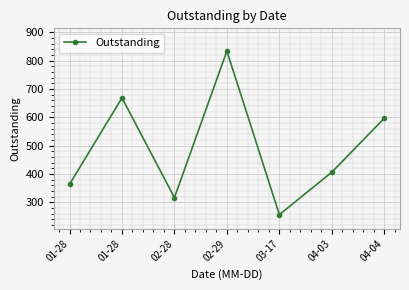

What is the maximum value shown in the chart?

834.6